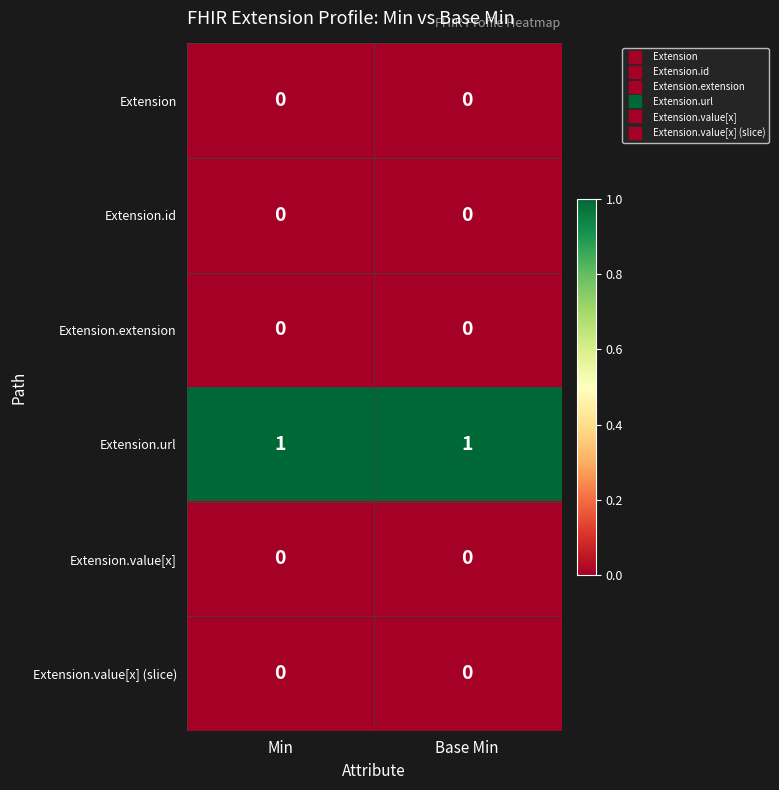

What is the difference between the highest and lowest values at Base Min?

1